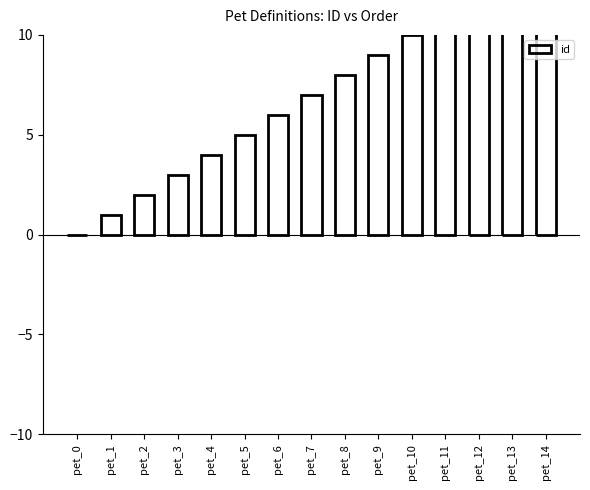

What is the value of the 13th bar from the left?

12